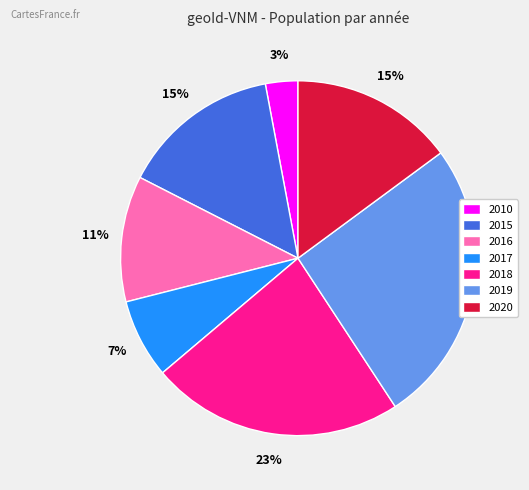

To the nearest percent, what portion does 2018 represent?

23%